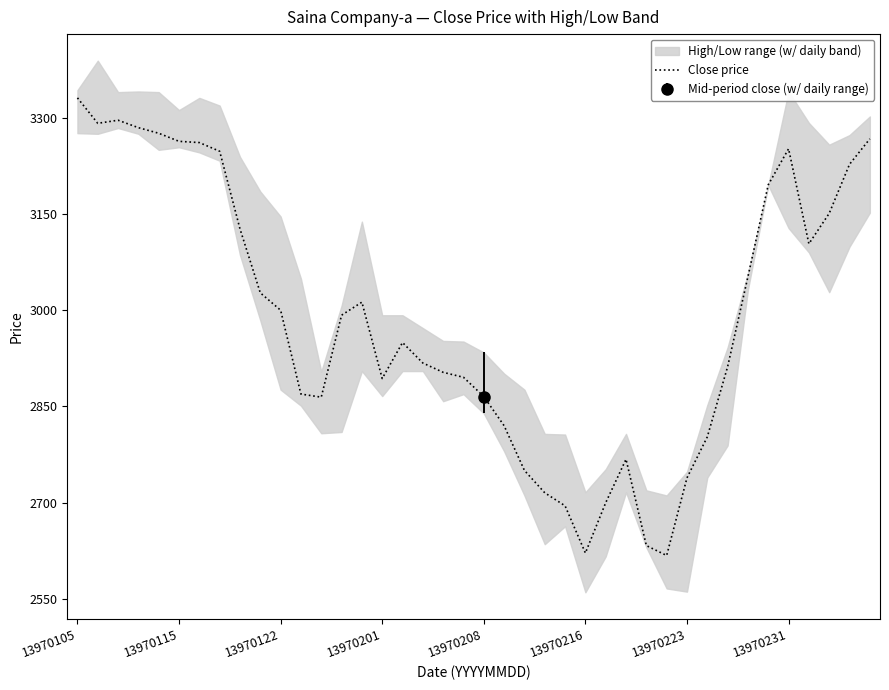

Reading right to left, transcribe all the data shown in this chart.

3267.1	3227.4	3150.9	3103.5	3251.6	3195.5	3052.2	2911.8	2802.3	2738.4	2617.4	2632.9	2767.5	2699.7	2621.2	2694.8	2715.2	2750.0	2819.8	2865.3	2895.3	2903.0	2917.6	2949.5	2893.3	3012.4	2992.1	2864.3	2869.1	2999.9	3027.0	3126.7	3247.8	3261.3	3263.2	3275.8	3284.6	3296.2	3291.3	3331.0